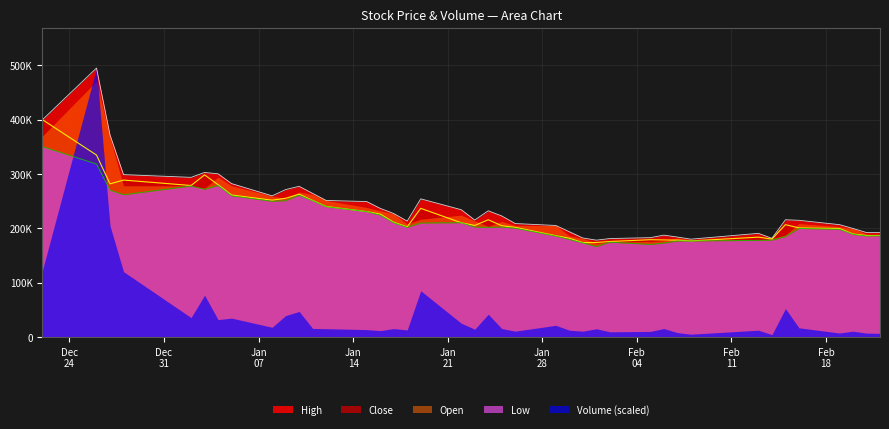

What is the value of the Close point at the 13th from the left?

240500